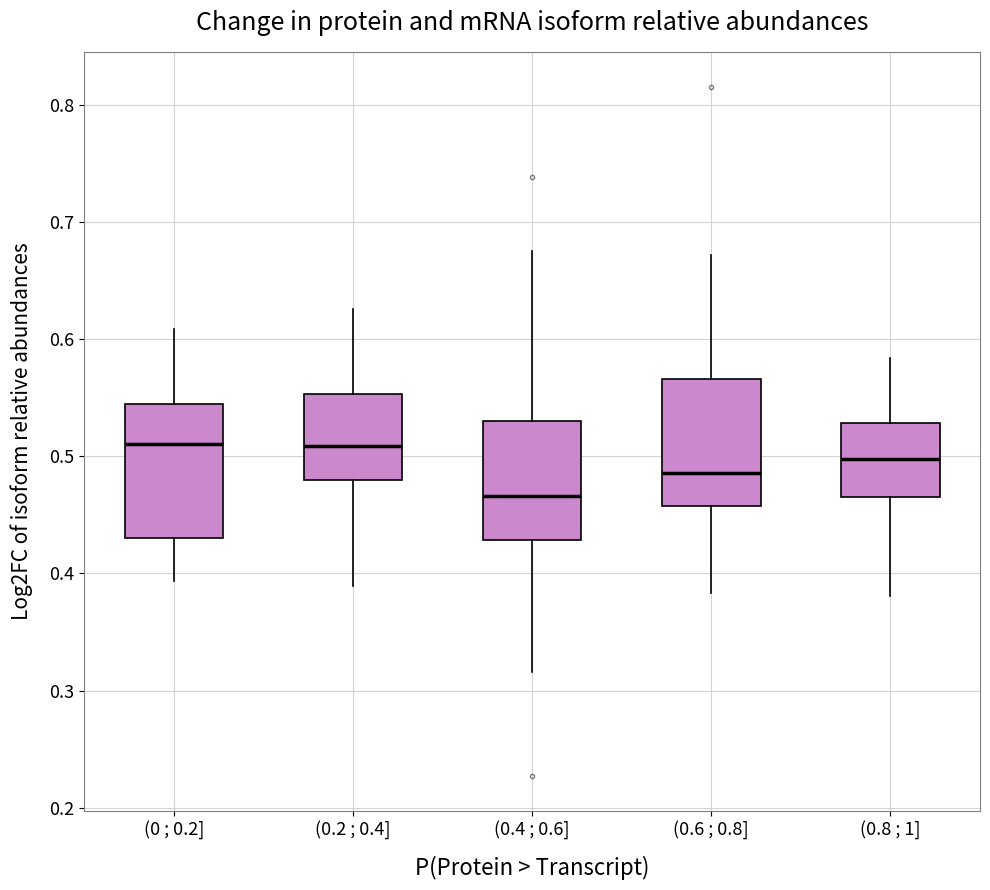

Reading left to right, read every box against the y-axis: the position of its median line, the range the box covers, and the ends of its whiskers. The values are not printed on the chart, so give them approximately, as read against the axis.

(0 ; 0.2]: median 0.51, box 0.43 to 0.54, whiskers 0.39 to 0.61
(0.2 ; 0.4]: median 0.51, box 0.48 to 0.55, whiskers 0.39 to 0.63
(0.4 ; 0.6]: median 0.47, box 0.43 to 0.53, whiskers 0.32 to 0.68
(0.6 ; 0.8]: median 0.49, box 0.46 to 0.57, whiskers 0.38 to 0.67
(0.8 ; 1]: median 0.50, box 0.47 to 0.53, whiskers 0.38 to 0.58